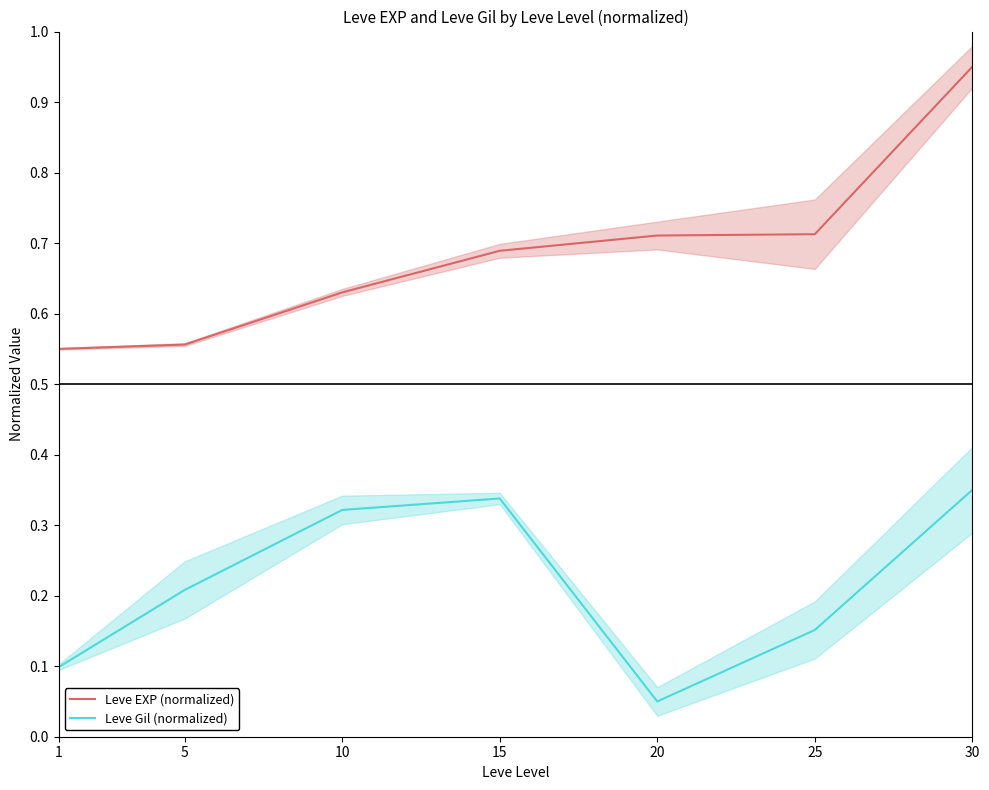

True or false: Leve EXP (normalized) and Leve Gil (normalized) cross at least once.

False